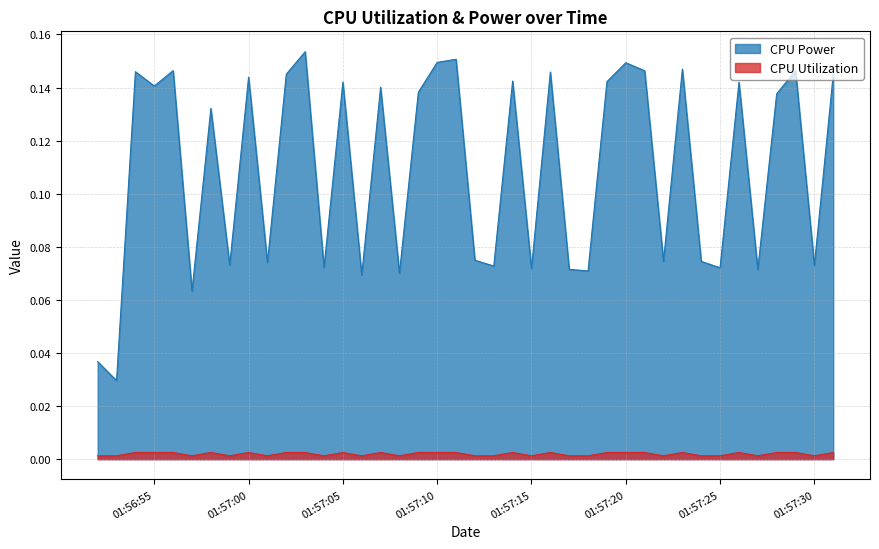

Rank the series by their average value, from highest to lowest.

CPU Power, CPU Utilization